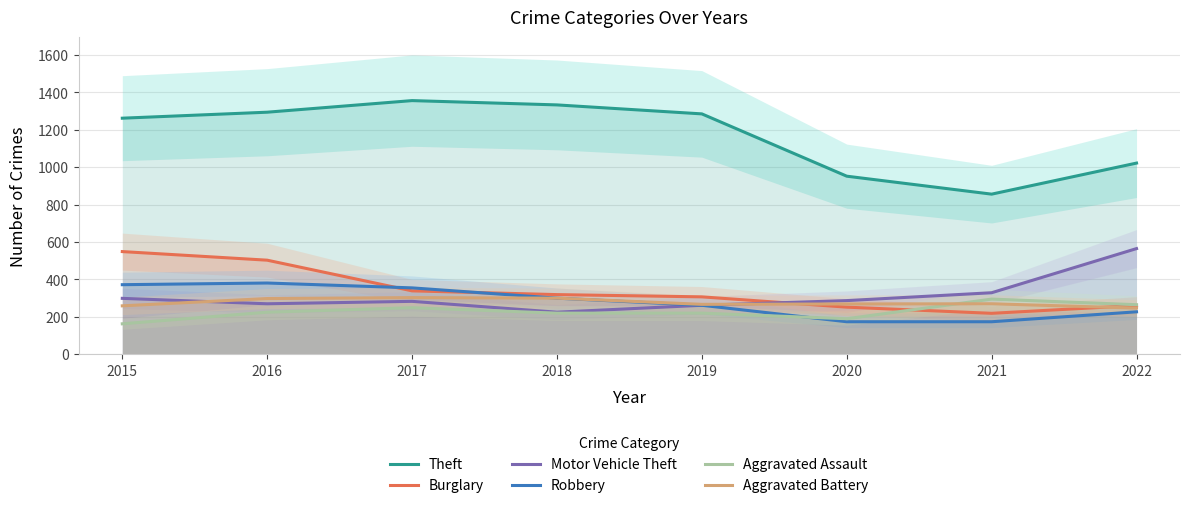

The Motor Vehicle Theft series shows 156 at 2019. True or false?

False